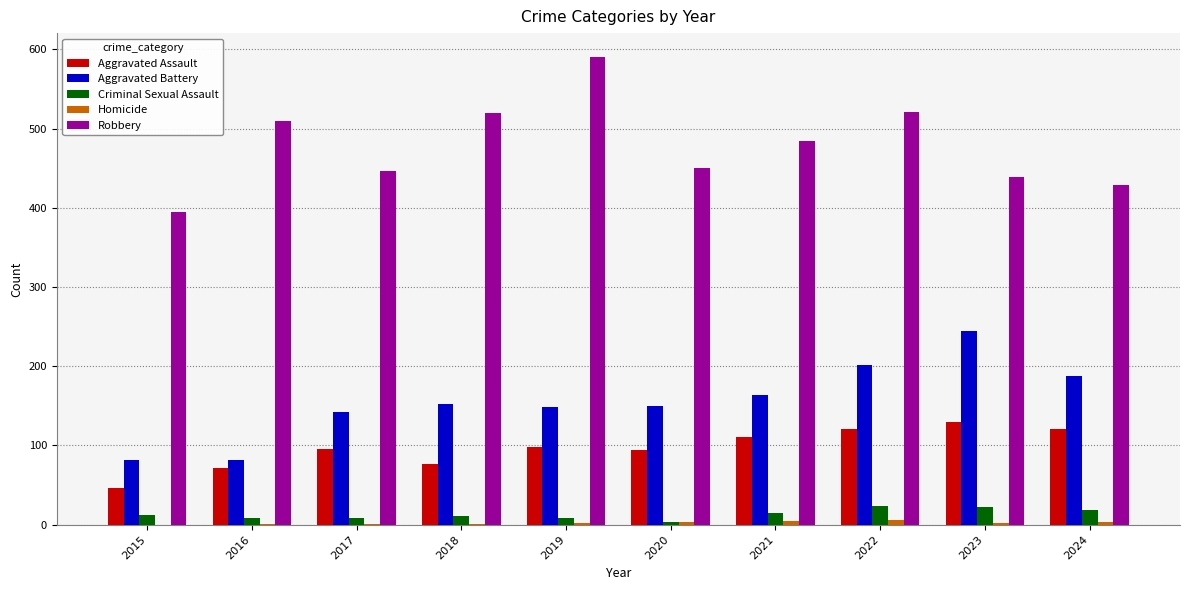

True or false: Criminal Sexual Assault has a value of 8 at 2017.

True